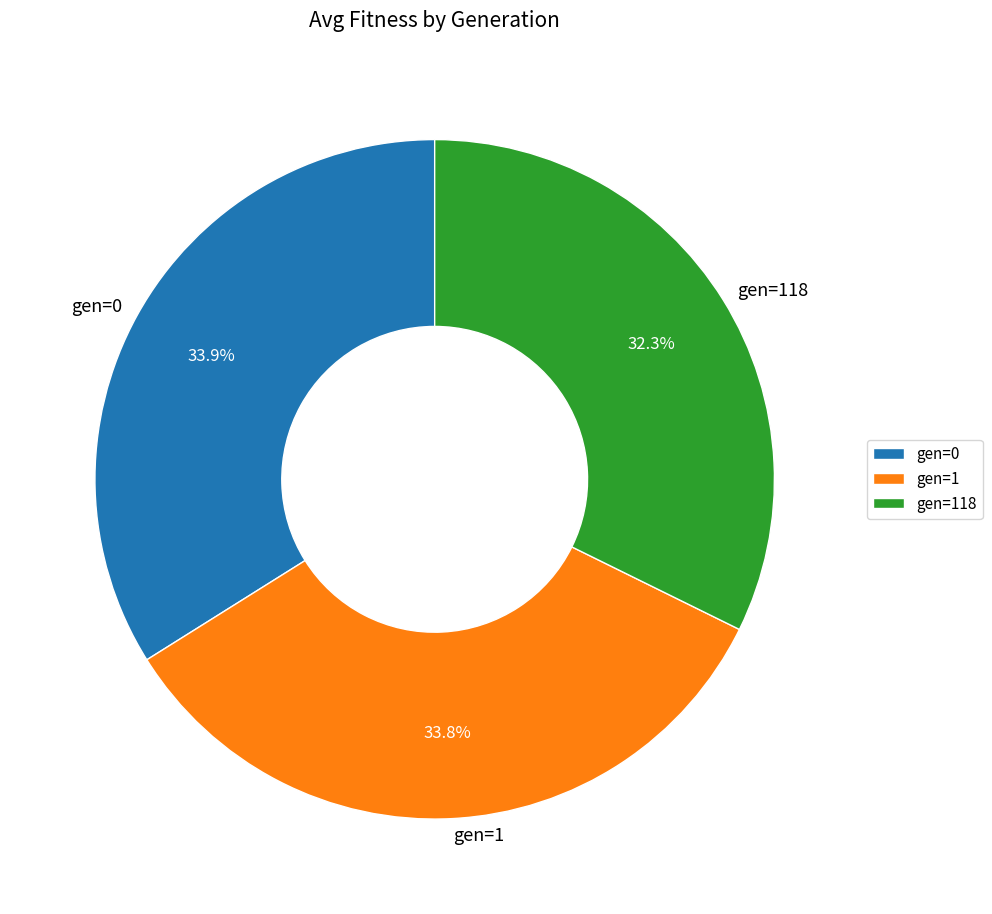

True or false: gen=1 accounts for 34% of the total.

True